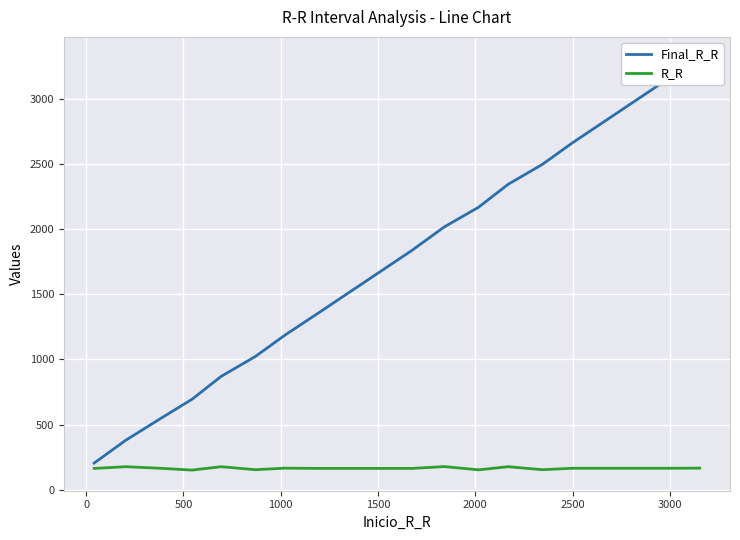

In R_R, how many points are lower than both neighbors (excluding endpoints)?

4